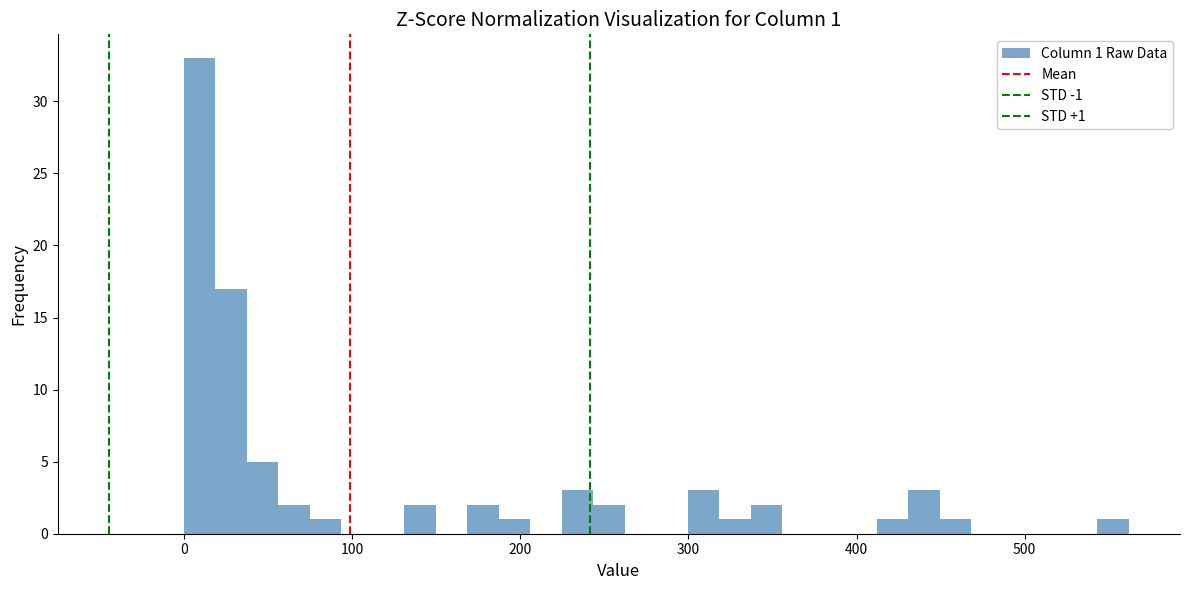

Read against the x-axis, roughly where is the centre of the tallest bar?

10